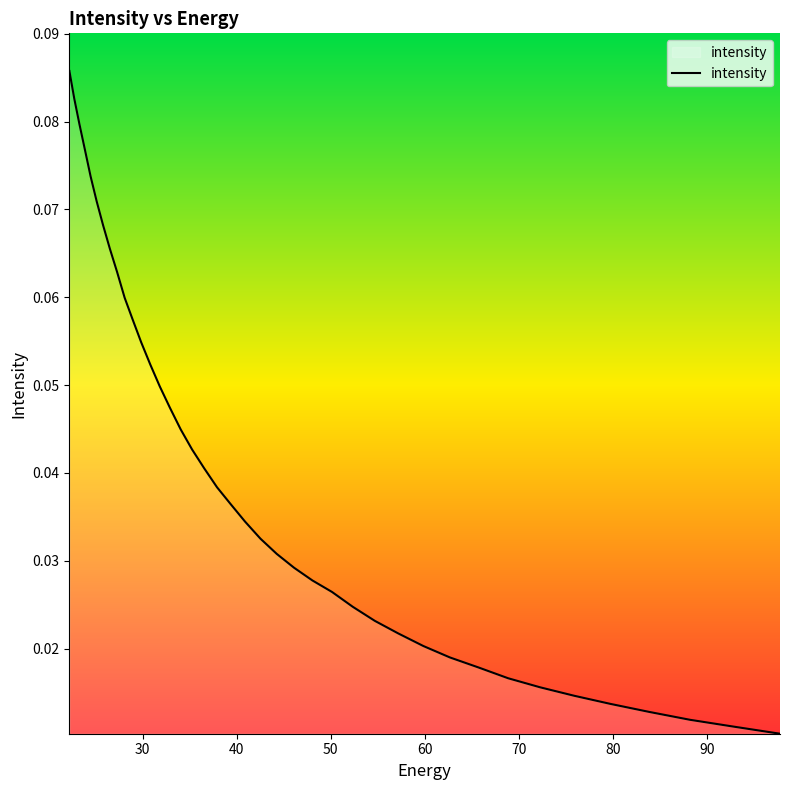

How many lines are shown in the chart?

1